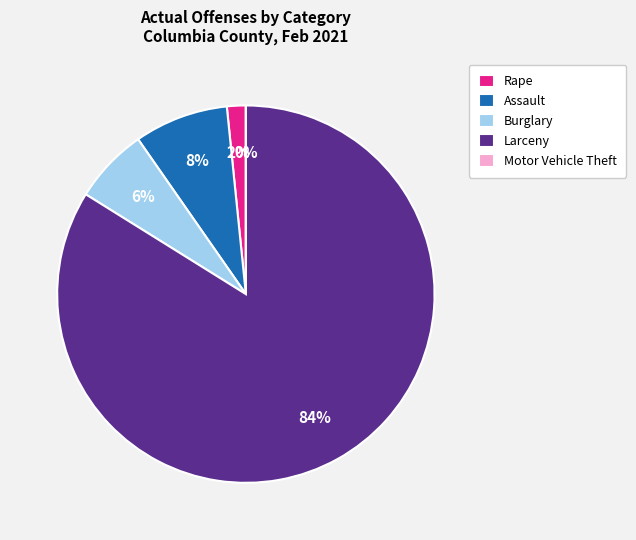

To the nearest percent, what is the difference between the Larceny and Motor Vehicle Theft slice percentages?

84%